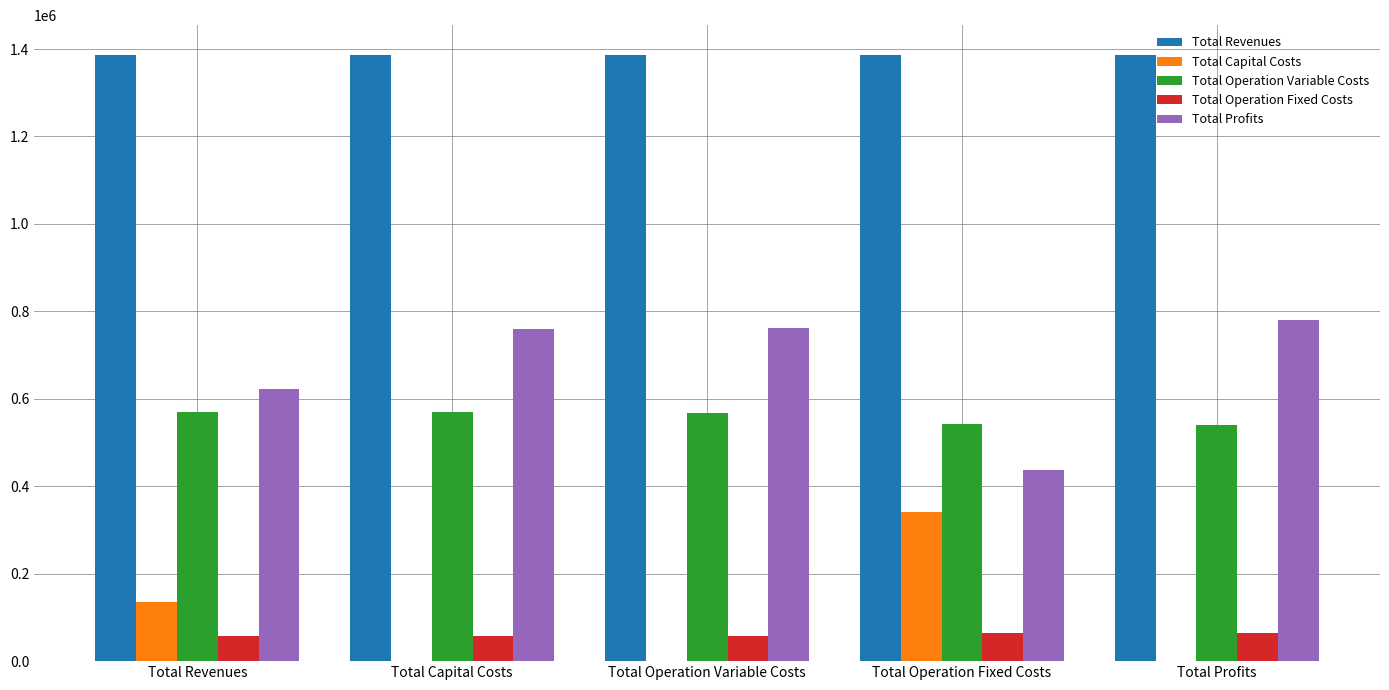

Which series has the largest total across all categories?

Total Revenues